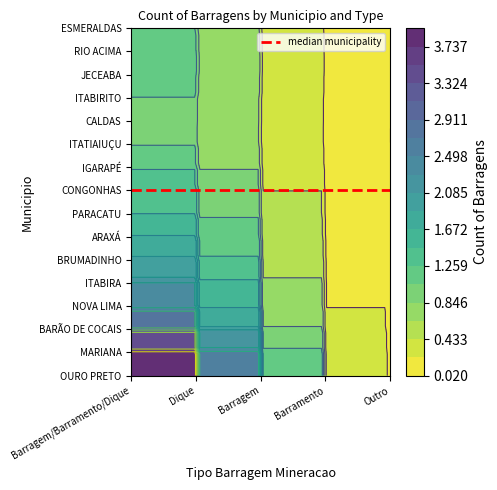

Is it true that ARAXÁ equals 0 at 1?

True